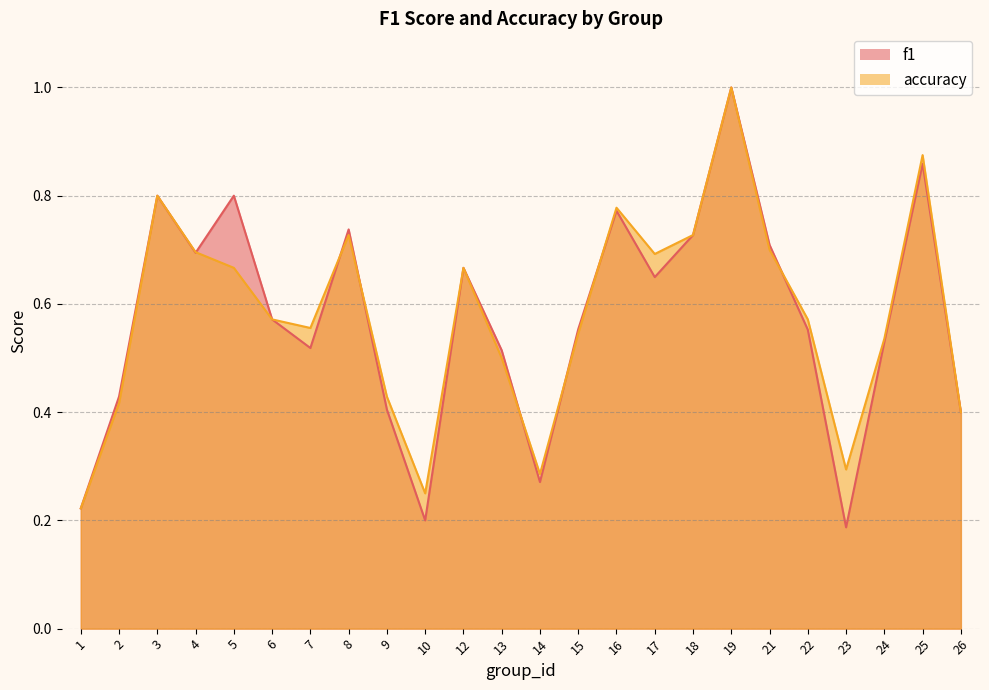

Which series has the largest total across all categories?

accuracy